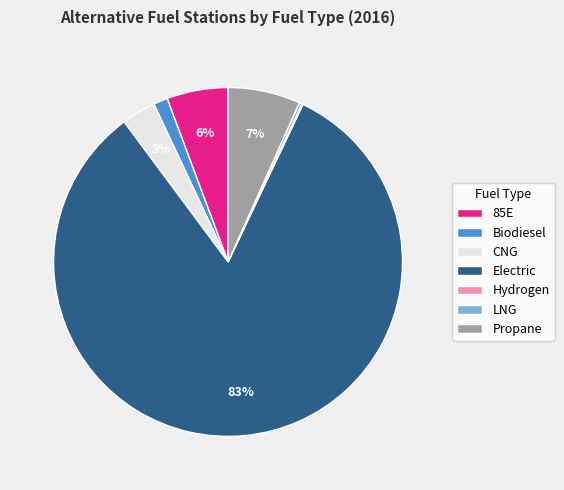

To the nearest percent, what is the difference between the largest and smallest slice percentages?

83%